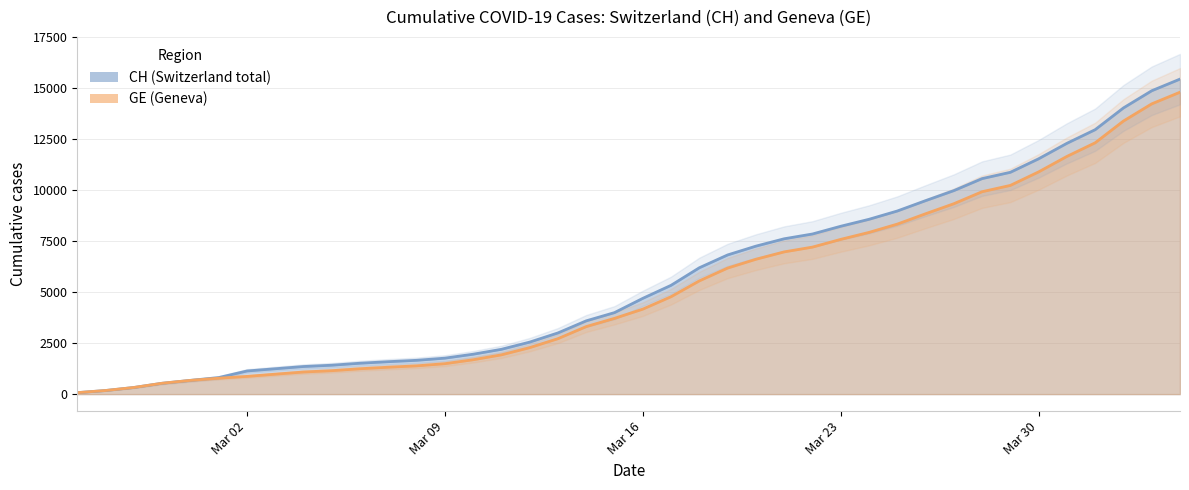

What is the average value of the GE series?

5213